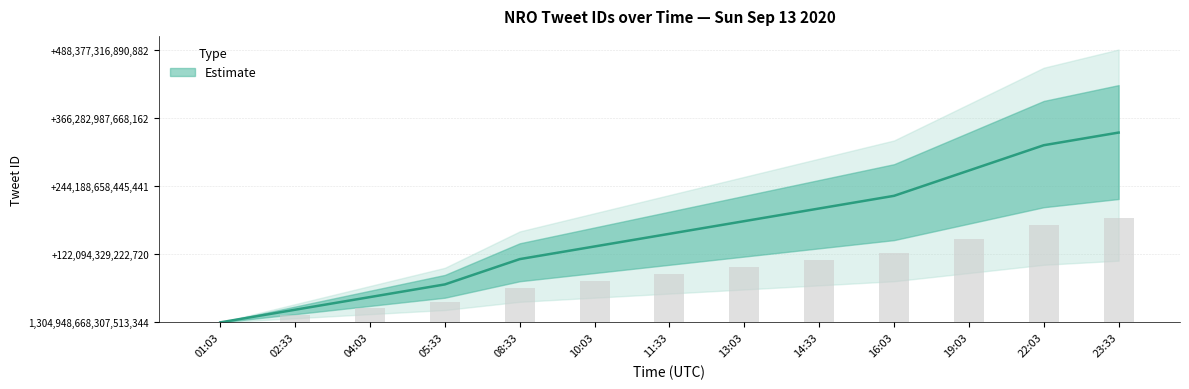

What is the ratio of the value at 10:03 to the value at 05:33?

2.0